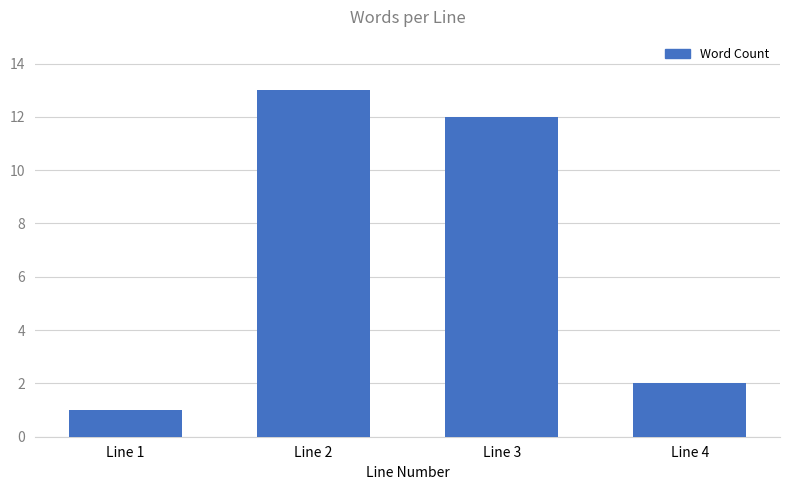

Is it true that the value at Line 4 is 3?

False